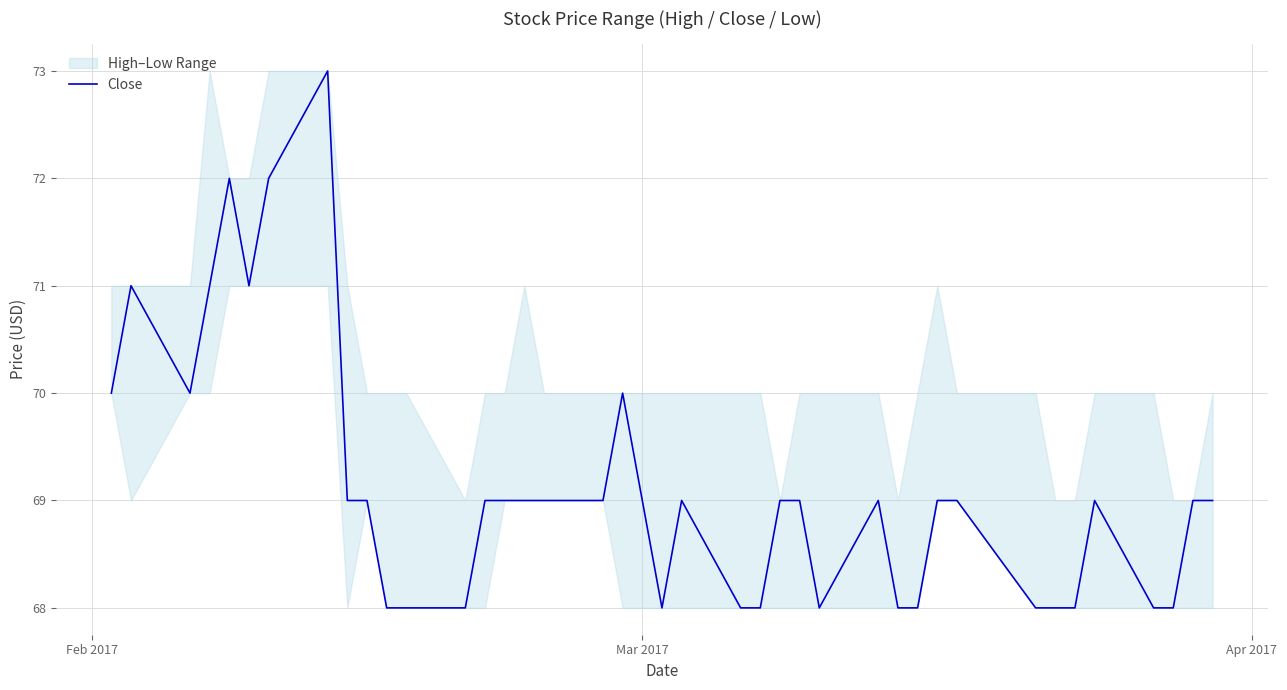

How many interior local valleys (lower than both neighbors) does the data have?

4